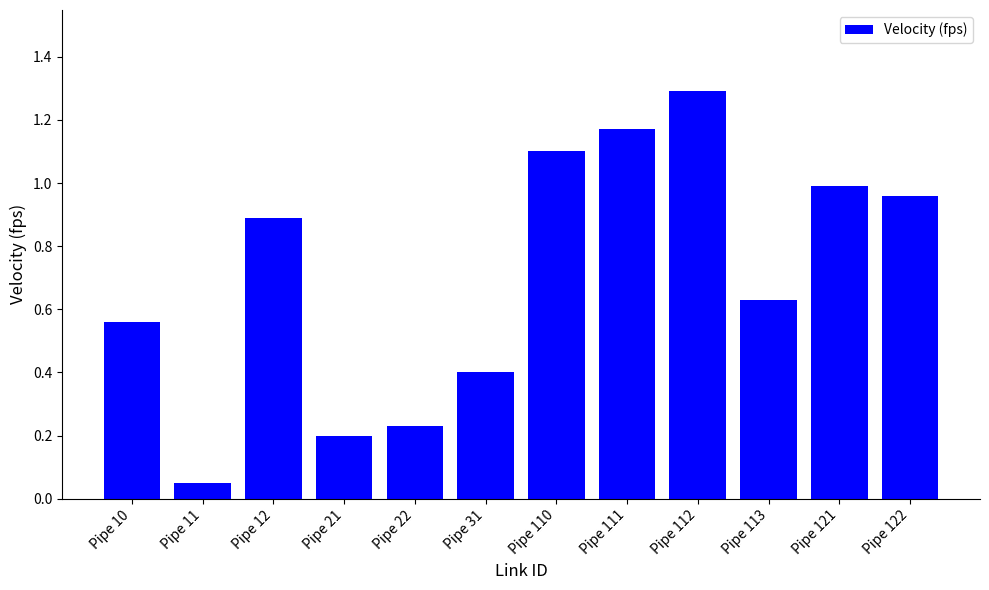

Is it true that the value at Pipe 31 is 0.4?

True